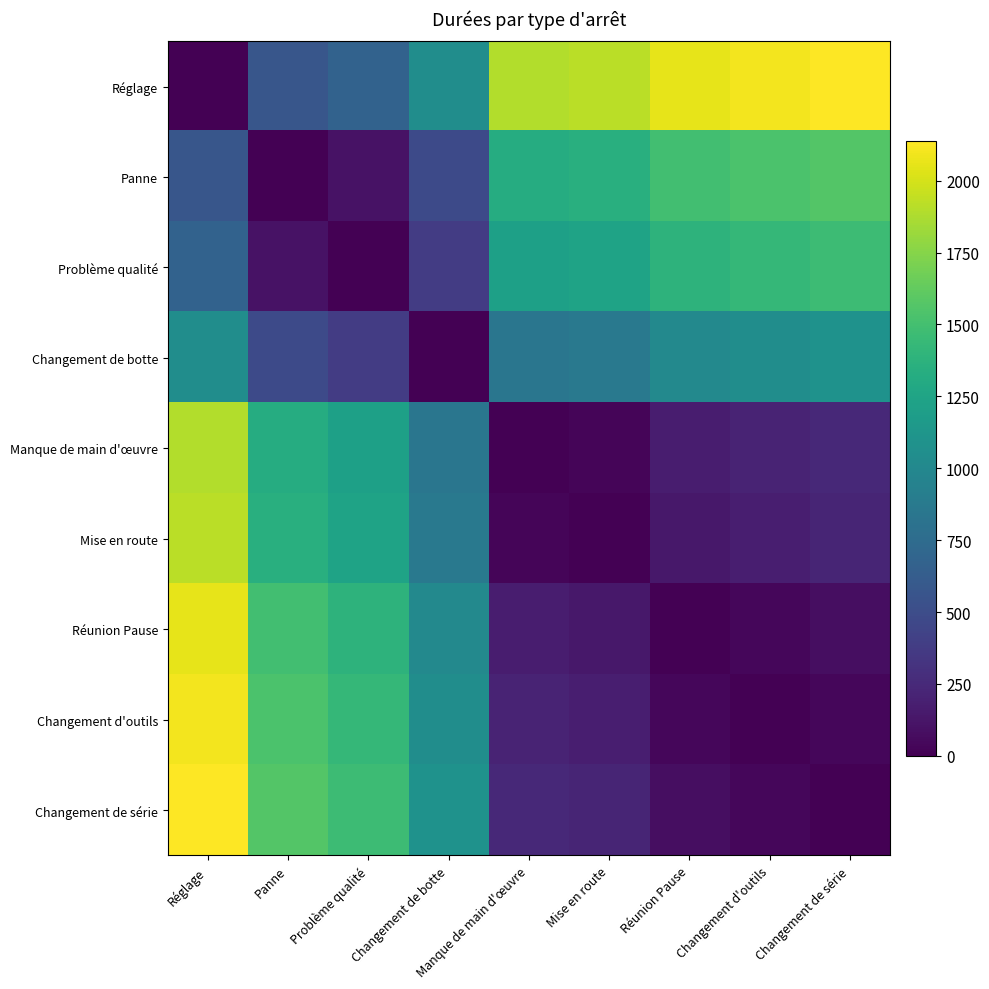

At how many categories does at least one series exceed 150?

9